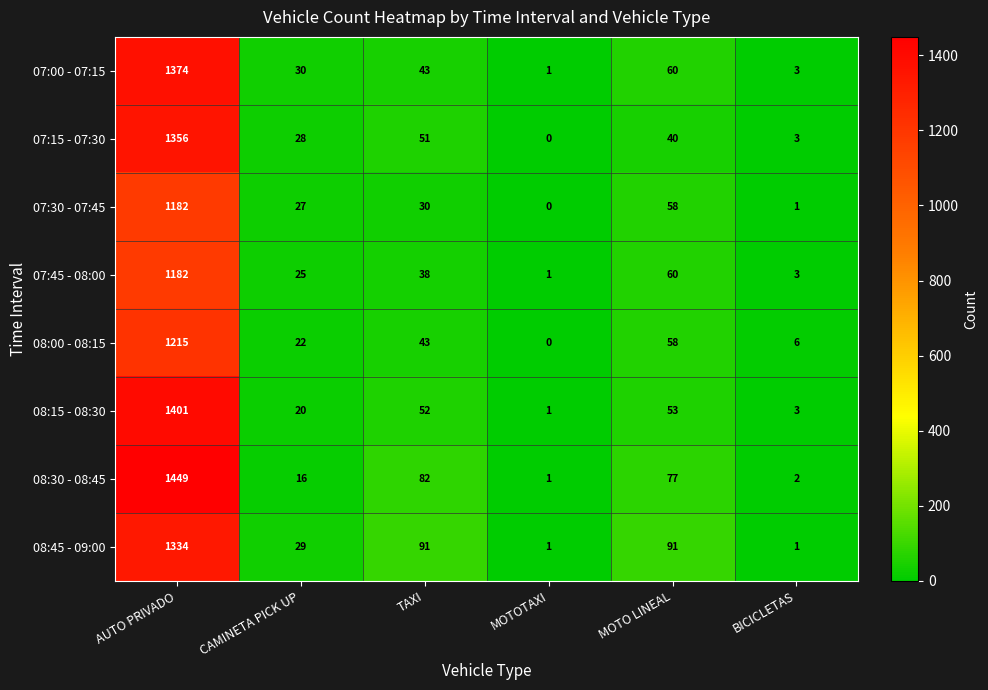

Rank the categories by 07:45 - 08:00 value from lowest to highest.

MOTOTAXI, BICICLETAS, CAMINETA PICK UP, TAXI, MOTO LINEAL, AUTO PRIVADO